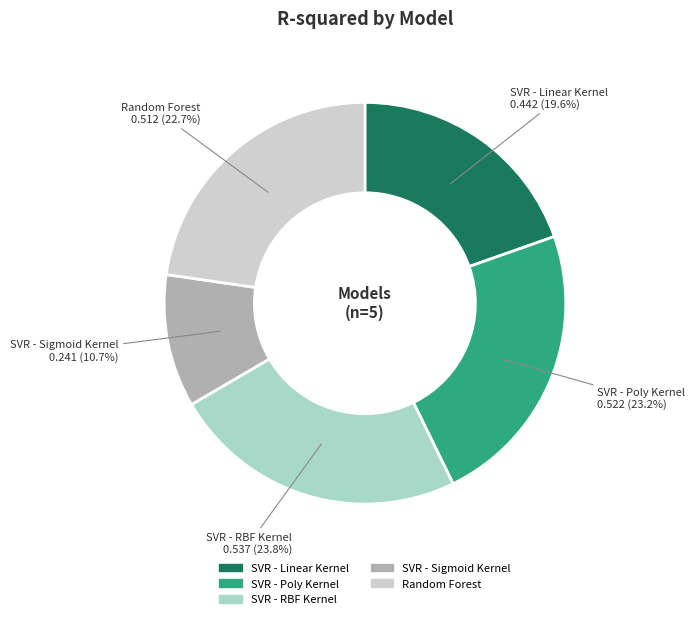

What is the largest slice in the pie chart?

SVR - RBF Kernel